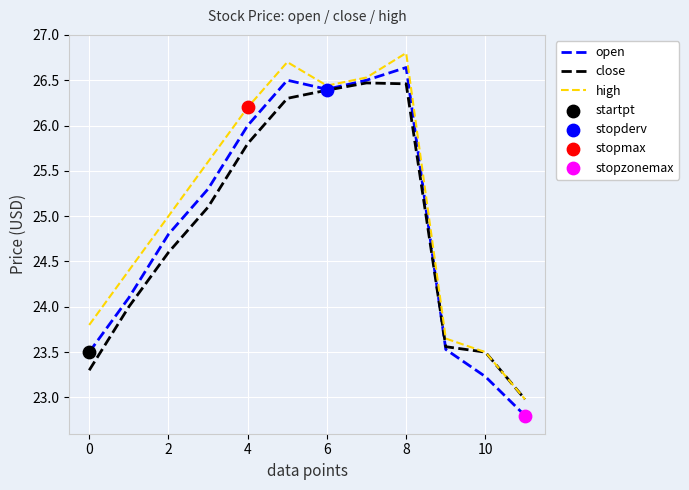

What is the smallest value displayed?

22.8